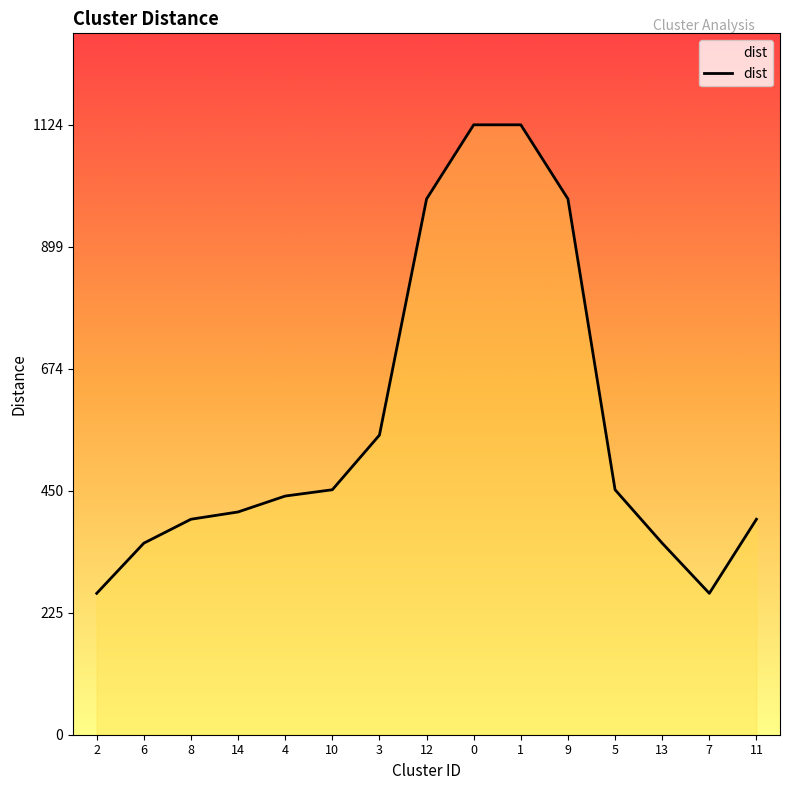

How many interior local valleys (lower than both neighbors) does the data have?

1